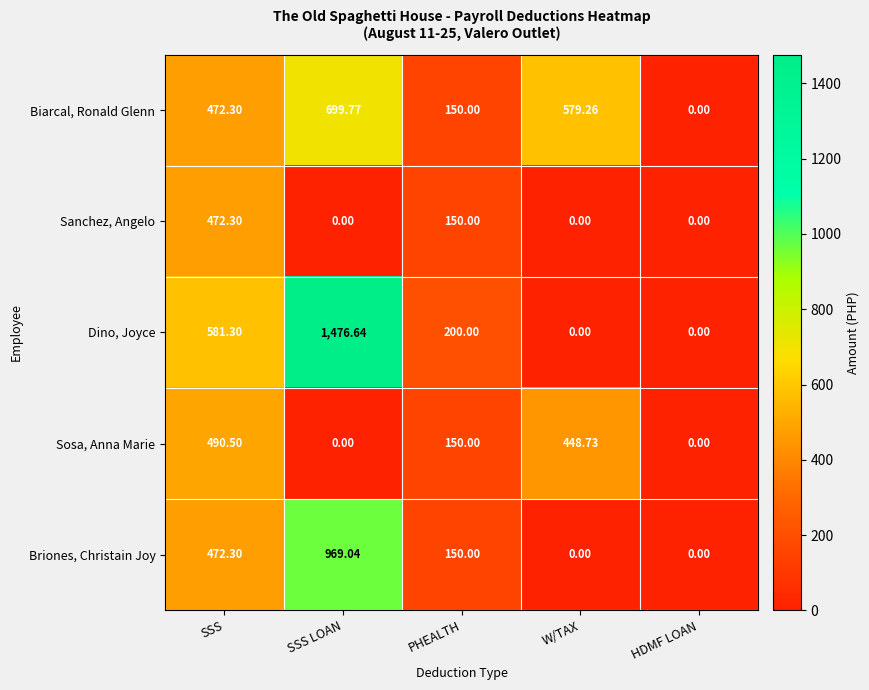

Between SSS and PHEALTH, which series saw the biggest shift?

Dino, Joyce